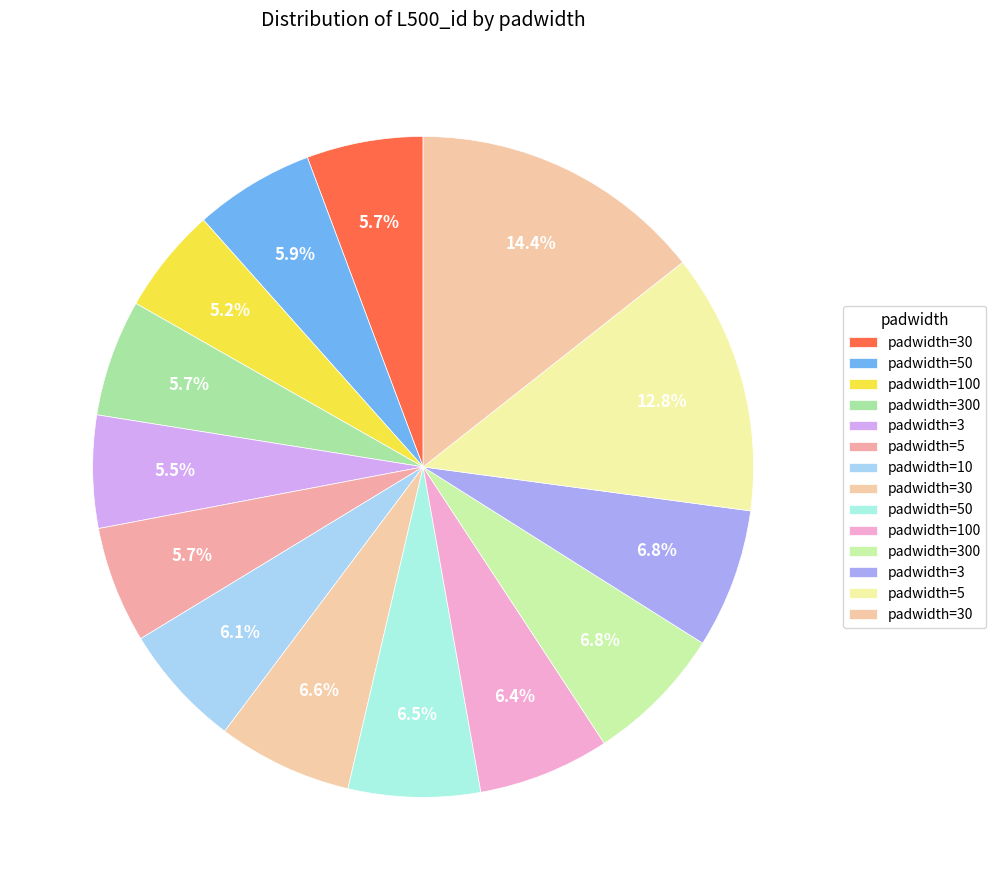

What is the largest slice in the pie chart?

30